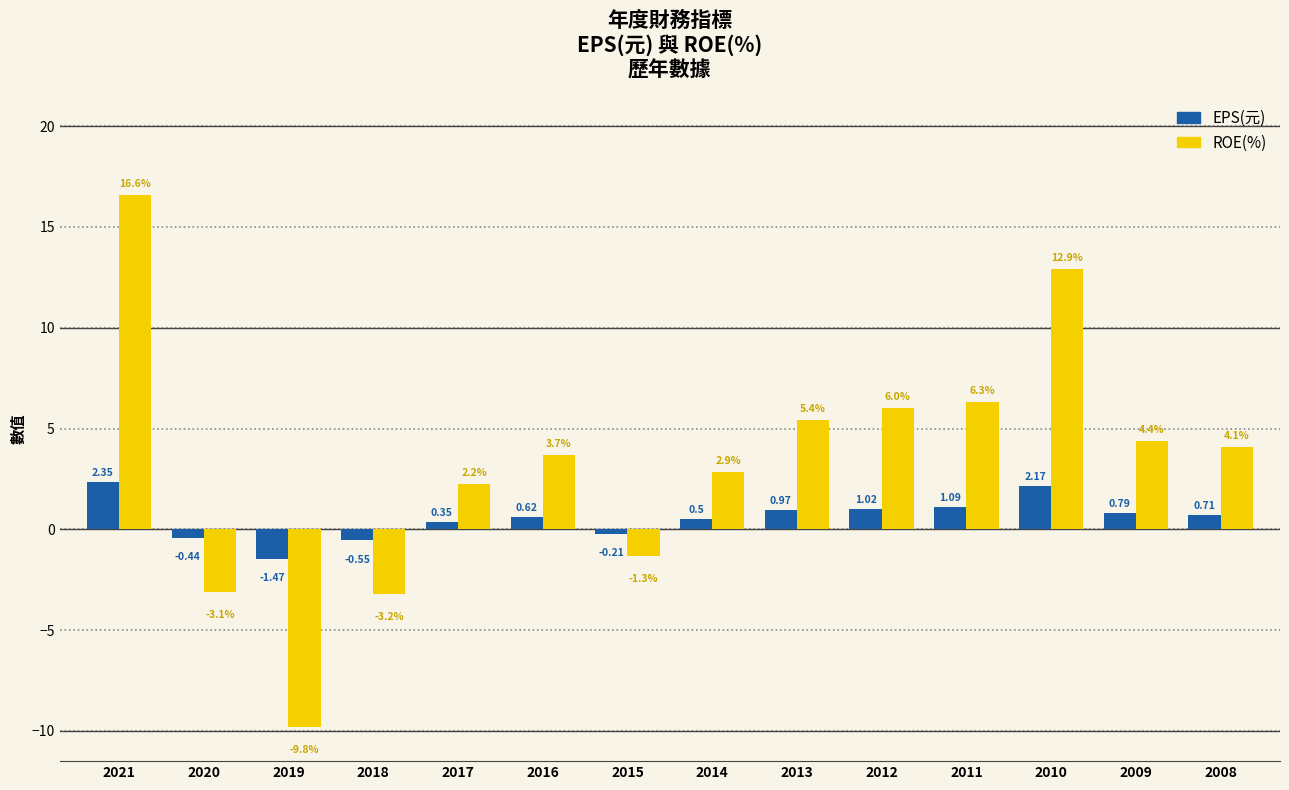

How many data points in ROE(%) are less than 4?

7